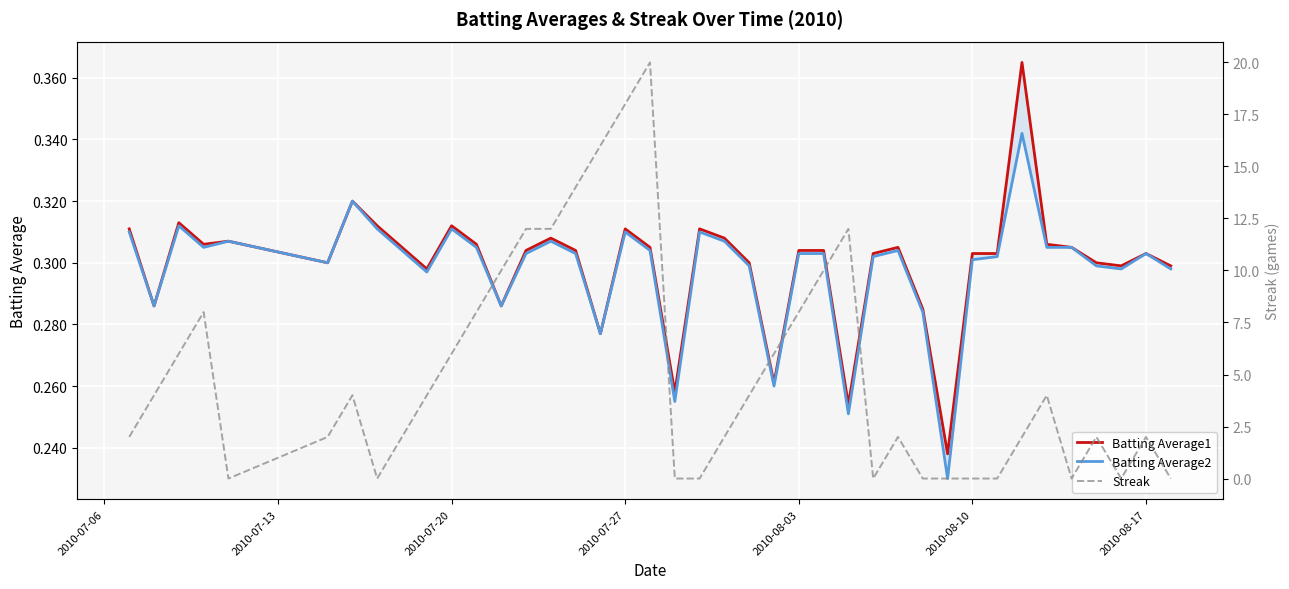

Is this an area chart (filled region under the line)?

No